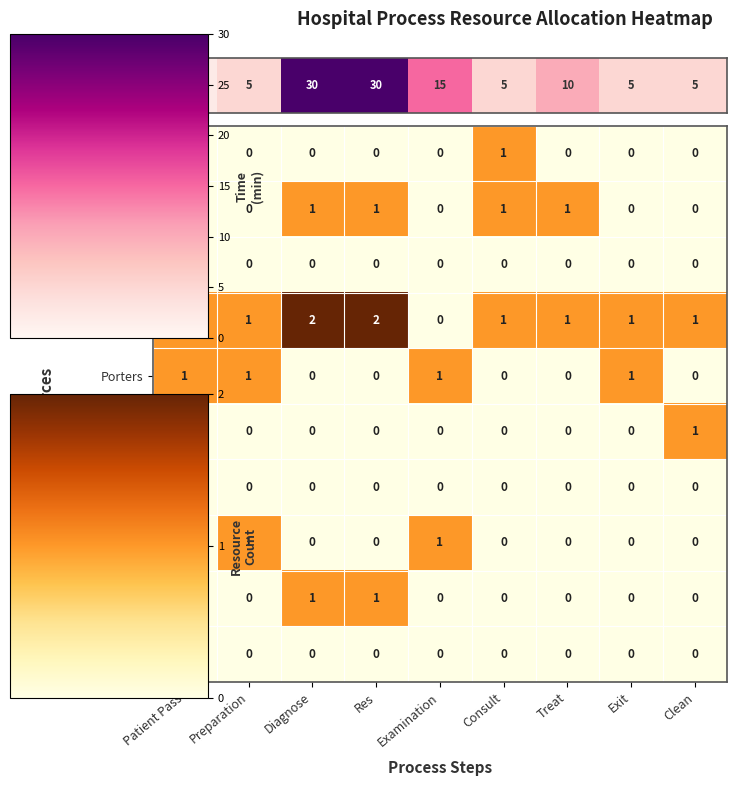

Which series has the largest range (max minus min)?

Nurses